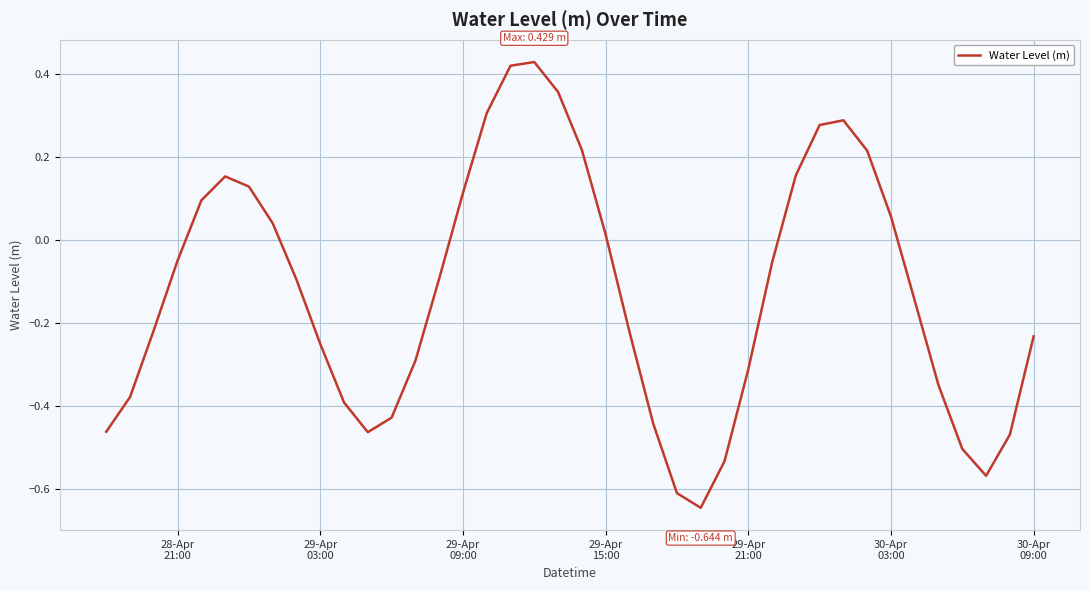

What is the difference between the maximum and minimum values?

1.1